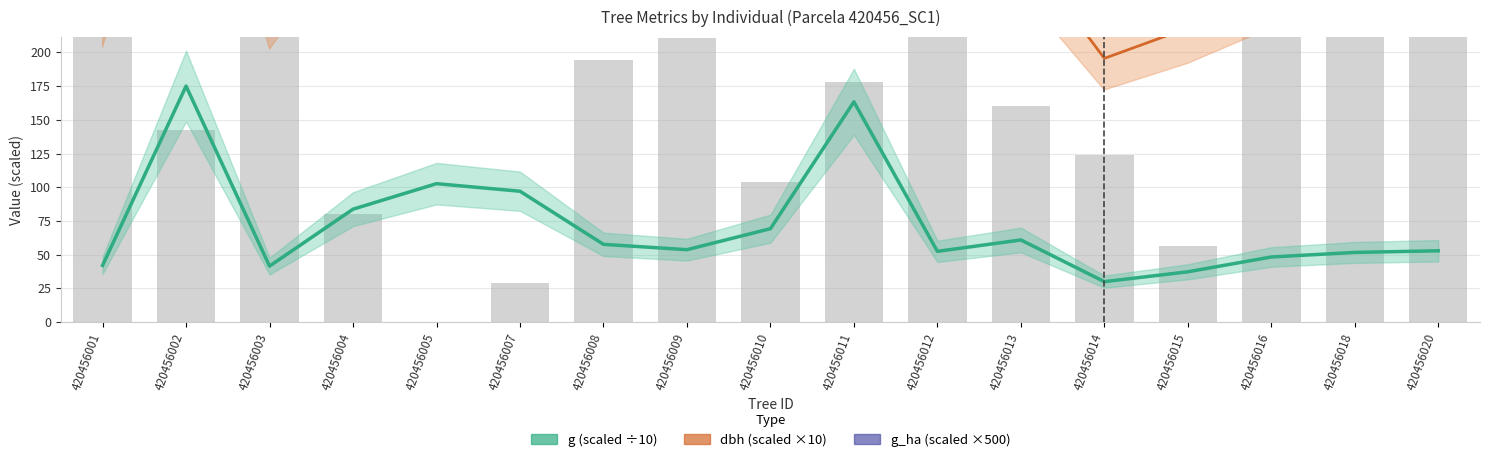

The dbh (scaled) series shows 472.0 at 420456002. True or false?

True